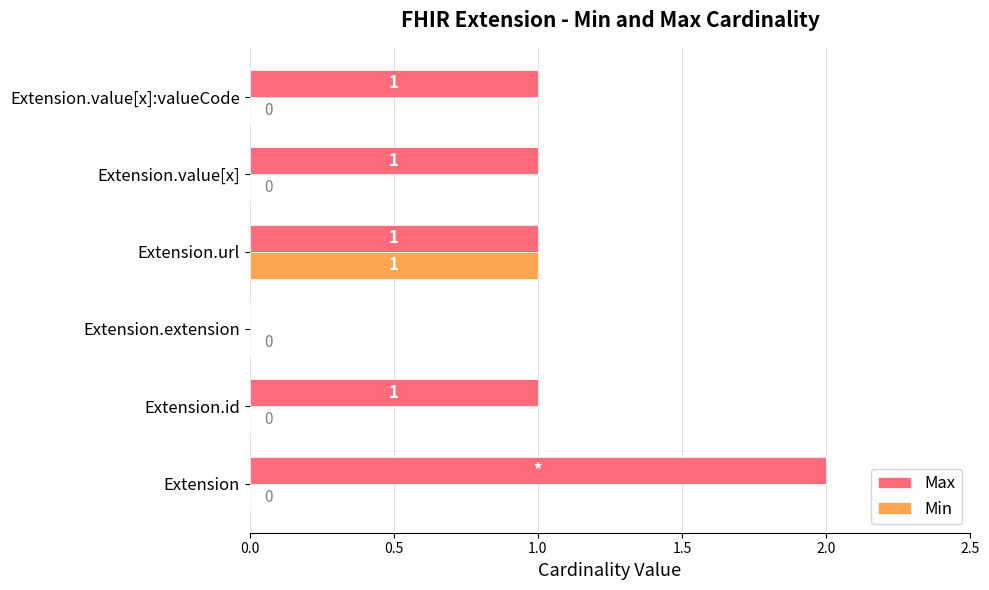

Which series has the largest total across all categories?

Max